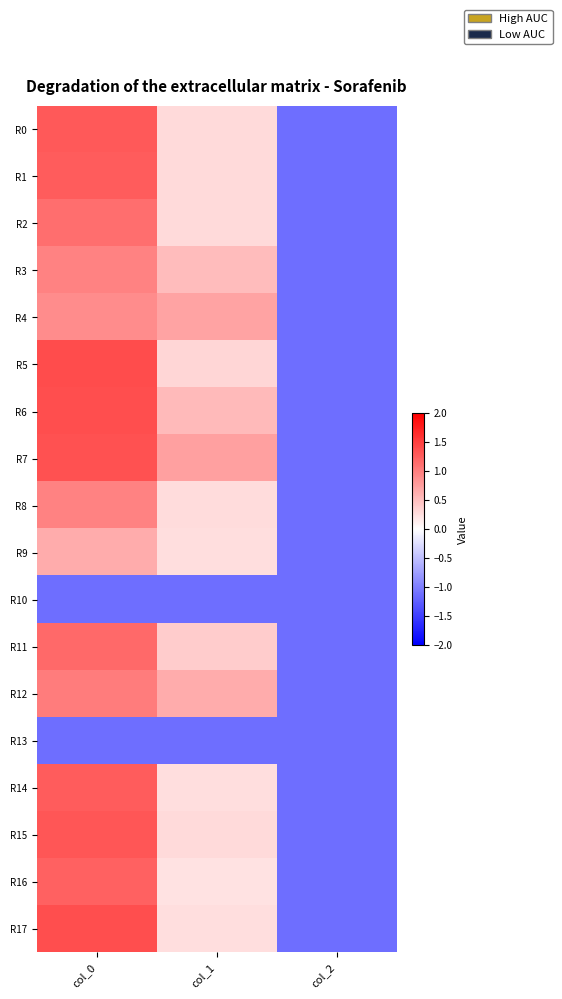

Reading left to right, list all the values displayed in this chart.

R0: col_0=1.3	col_1=0.3	col_2=-1.1
R1: col_0=1.3	col_1=0.3	col_2=-1.1
R2: col_0=1.1	col_1=0.3	col_2=-1.1
R3: col_0=1.0	col_1=0.5	col_2=-1.1
R4: col_0=0.9	col_1=0.7	col_2=-1.1
R5: col_0=1.4	col_1=0.3	col_2=-1.1
R6: col_0=1.4	col_1=0.5	col_2=-1.1
R7: col_0=1.3	col_1=0.7	col_2=-1.1
R8: col_0=1.0	col_1=0.3	col_2=-1.1
R9: col_0=0.6	col_1=0.3	col_2=-1.1
R10: col_0=-1.1	col_1=-1.1	col_2=-1.1
R11: col_0=1.2	col_1=0.4	col_2=-1.1
R12: col_0=1.0	col_1=0.6	col_2=-1.1
R13: col_0=-1.1	col_1=-1.1	col_2=-1.1
R14: col_0=1.3	col_1=0.3	col_2=-1.1
R15: col_0=1.3	col_1=0.3	col_2=-1.1
R16: col_0=1.2	col_1=0.2	col_2=-1.1
R17: col_0=1.4	col_1=0.3	col_2=-1.1